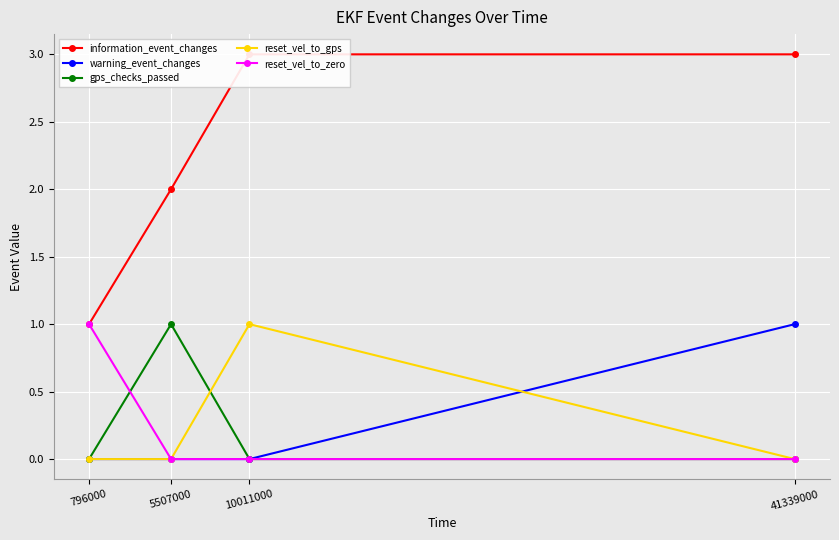

What is the highest value of the gps_checks_passed series?

1